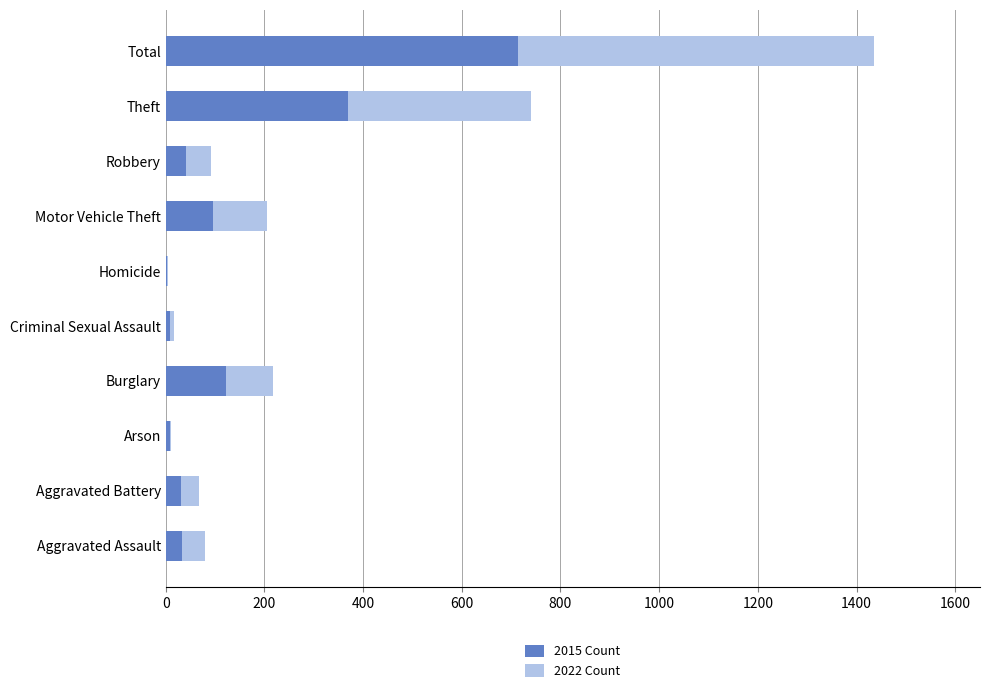

How many distinct data groups are displayed?

2